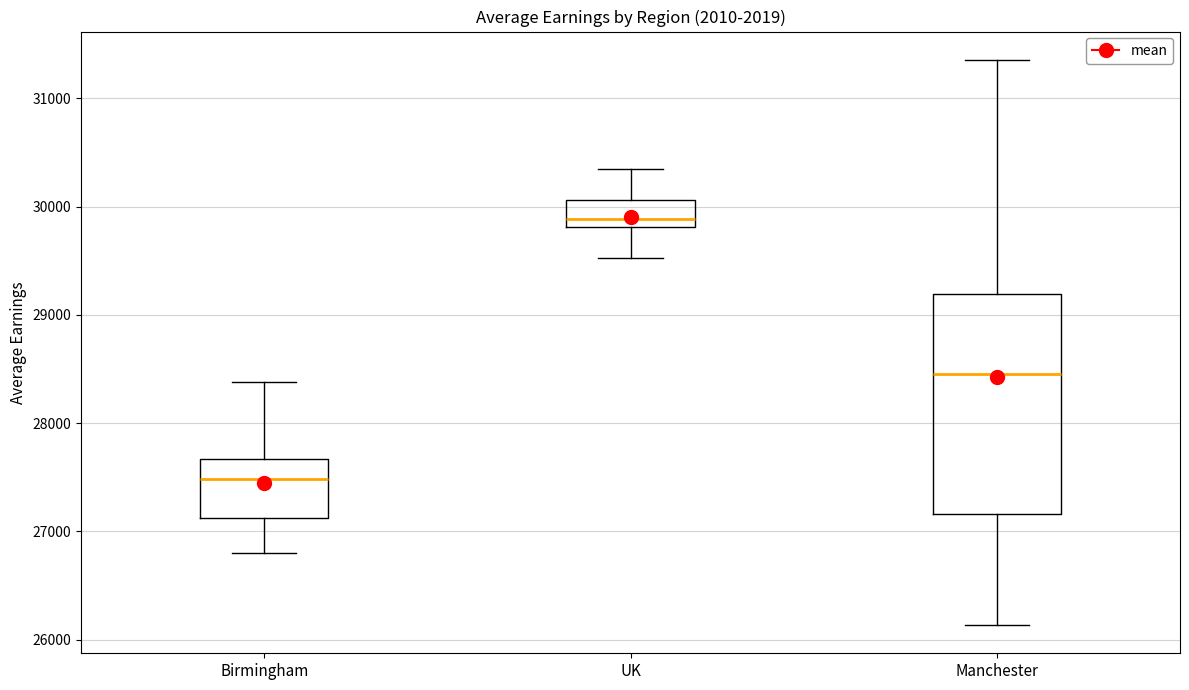

Which box has the highest median line?

UK